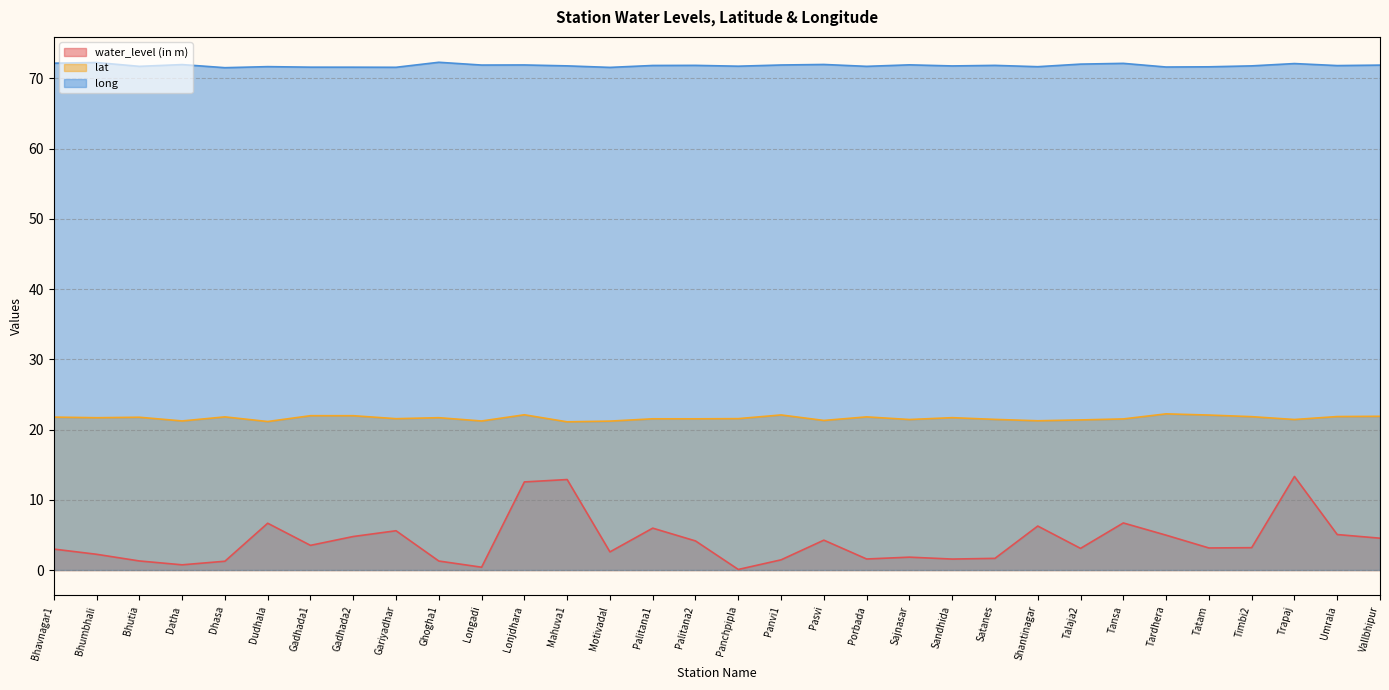

Is the value of lat at Bhavnagar1 greater than the value of long at Tansa?

No